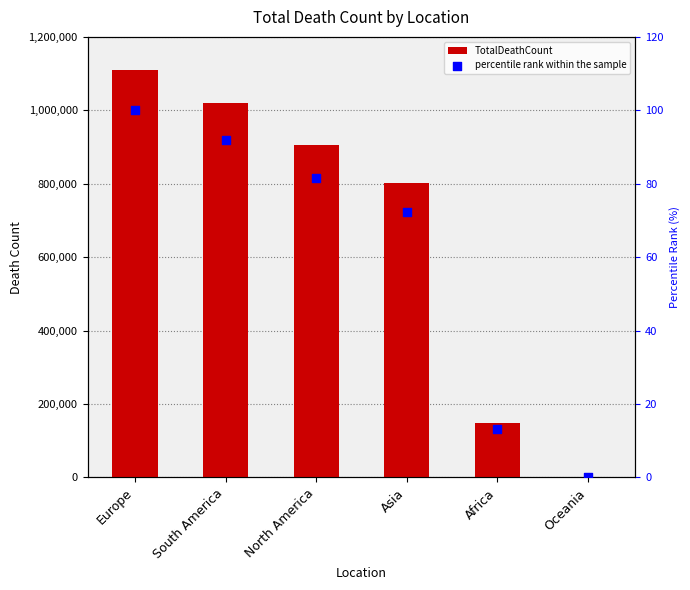

Is the value of percentile rank within the sample at North America greater than the value of TotalDeathCount at South America?

No